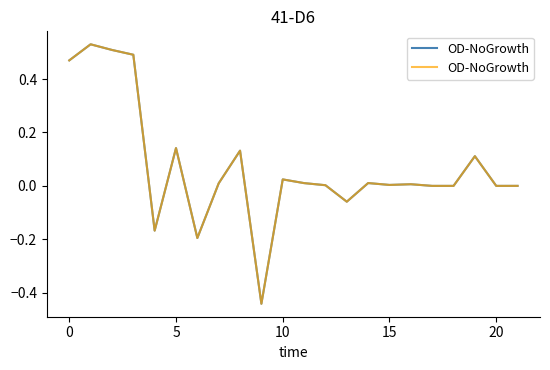

Count the number of values greater than 0.

18